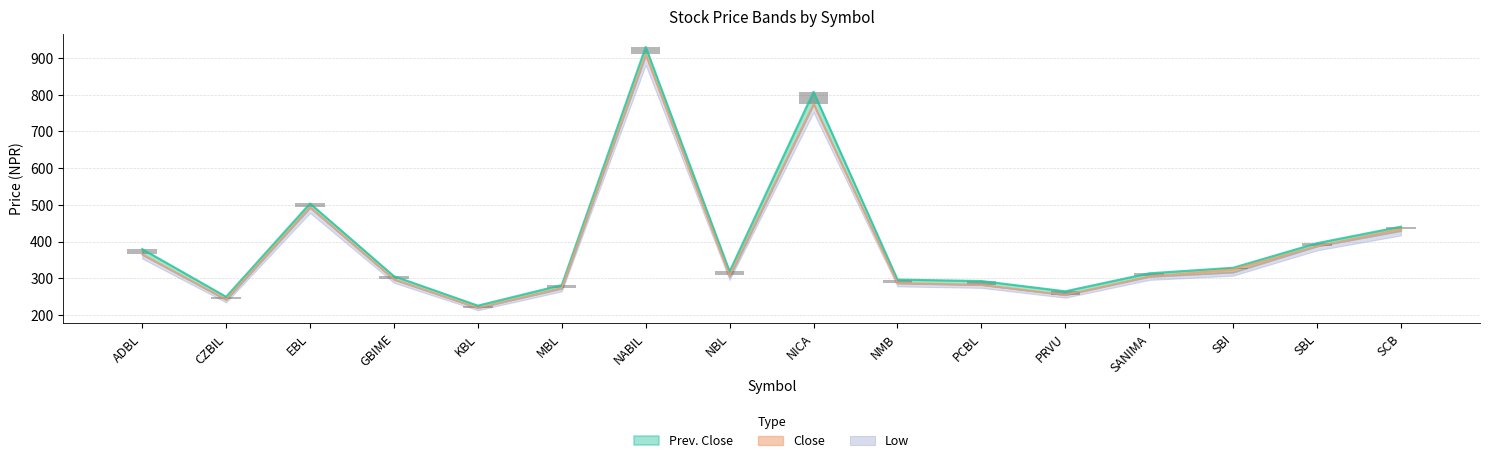

Which has a higher value, NABIL or NICA?

NABIL